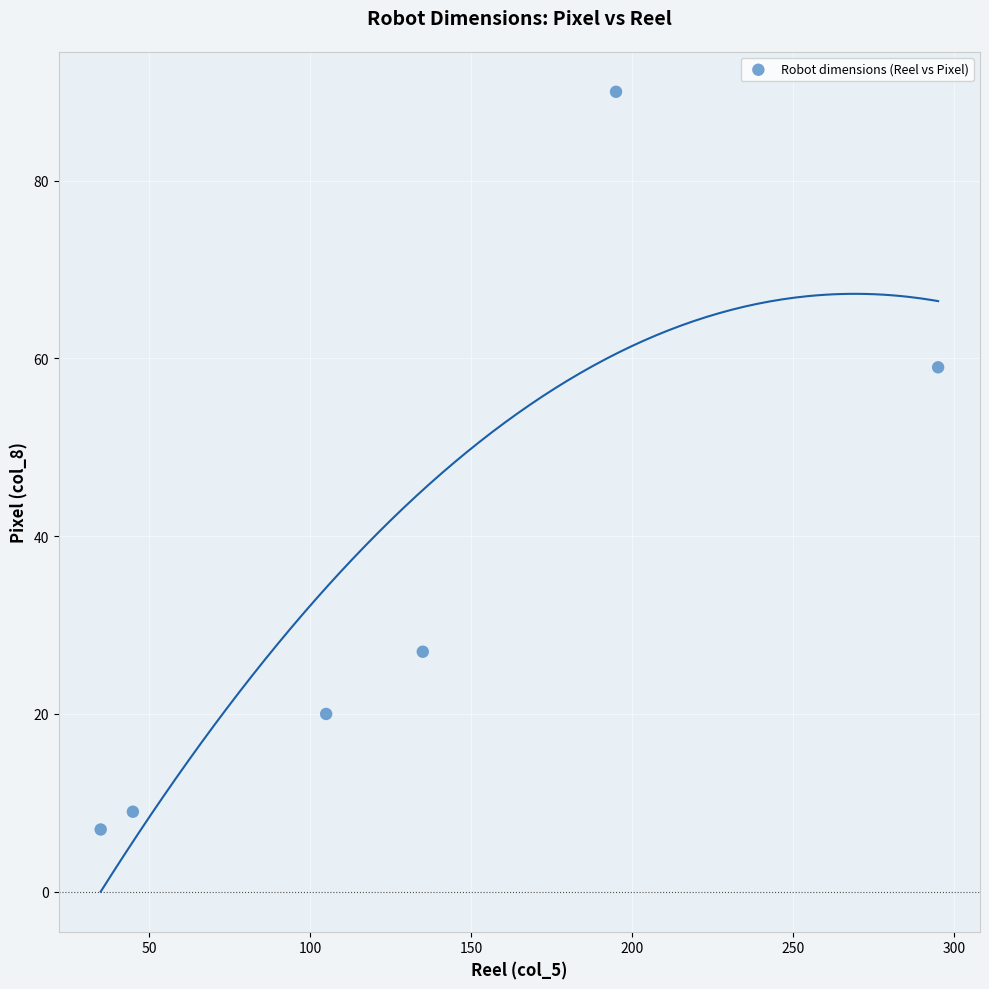

What is the range of X values (max minus min)?

260